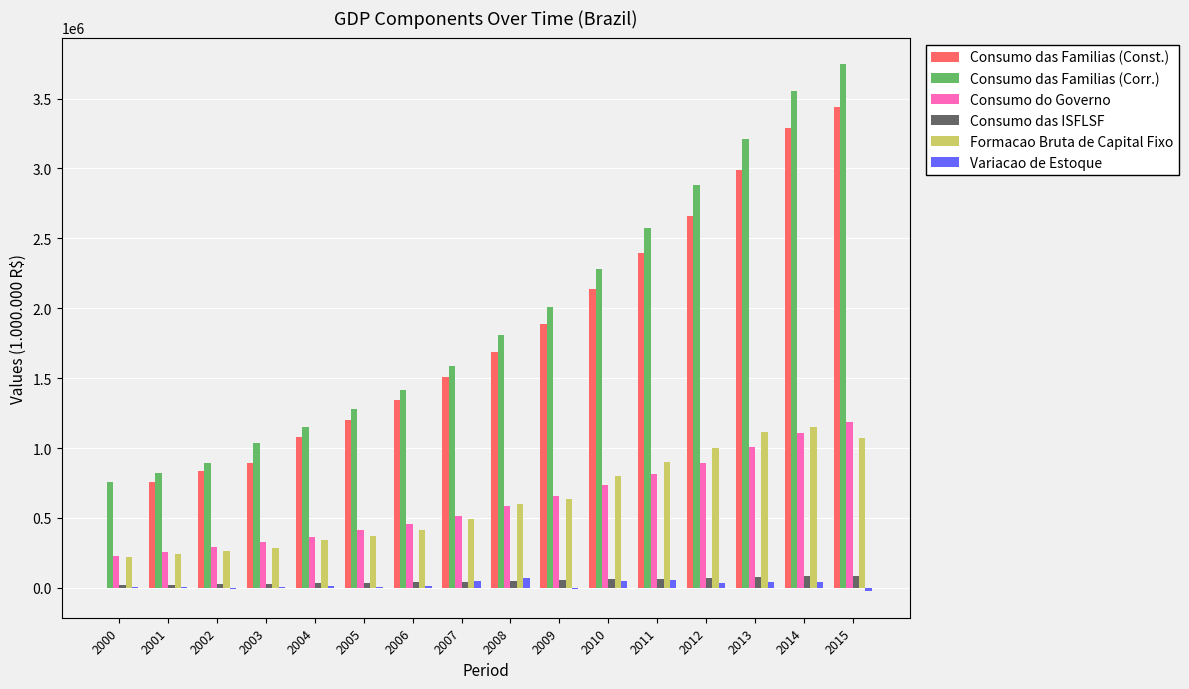

How many categories are shown in the chart?

16